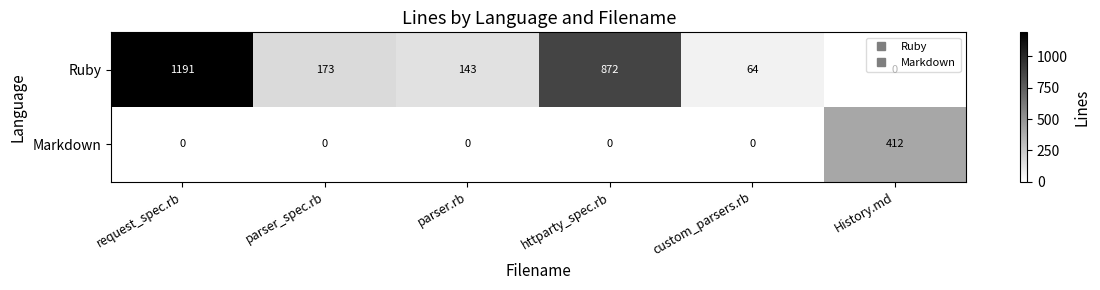

What is the difference between the second highest and second lowest values in the Ruby series?

808